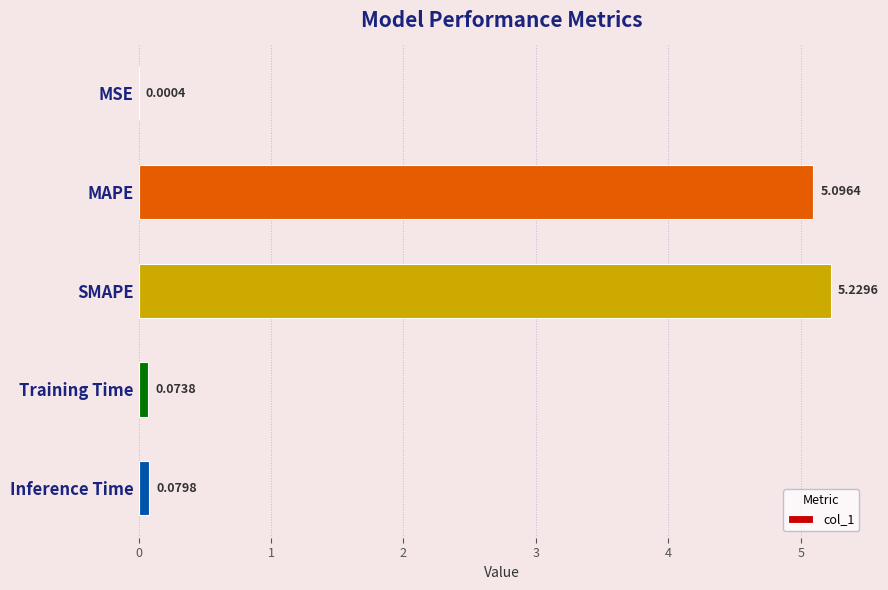

What is the change in value from MSE to MAPE?

+5.1